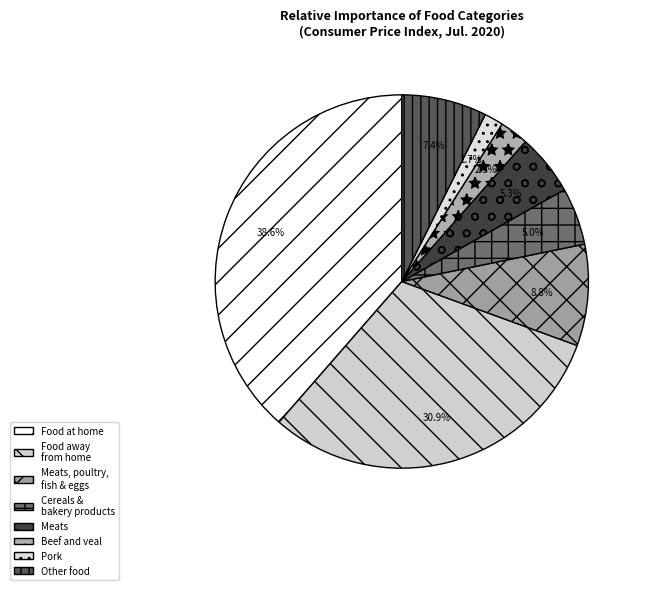

How many segments does this pie chart have?

8